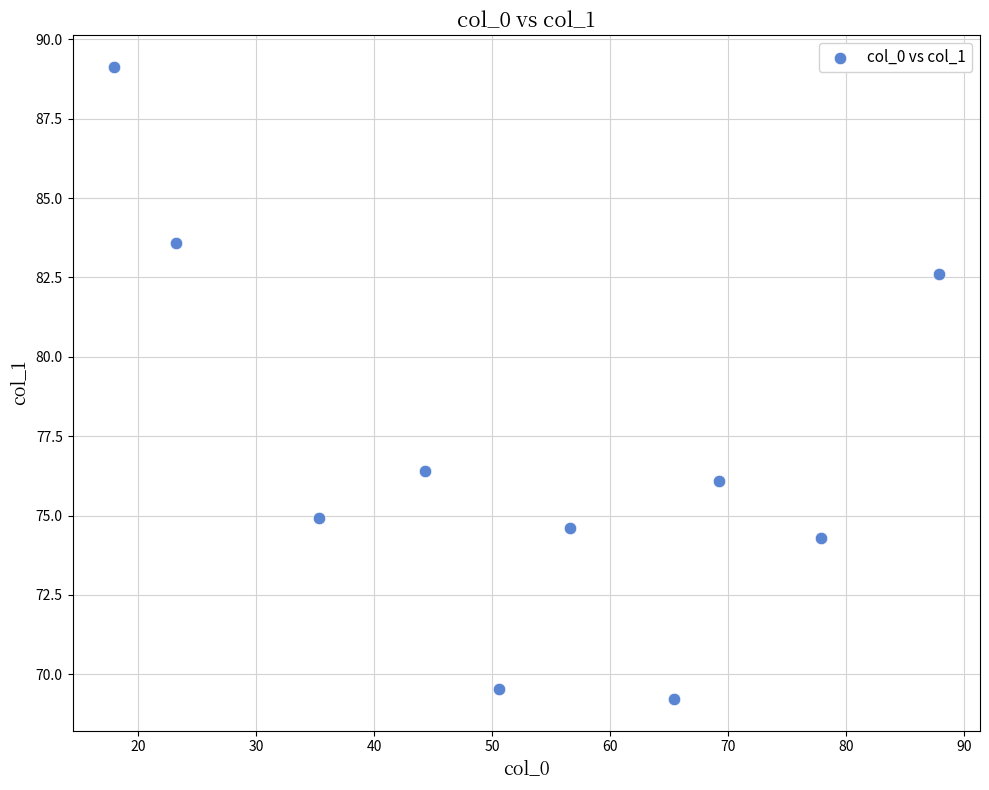

What is the average X value?

52.8